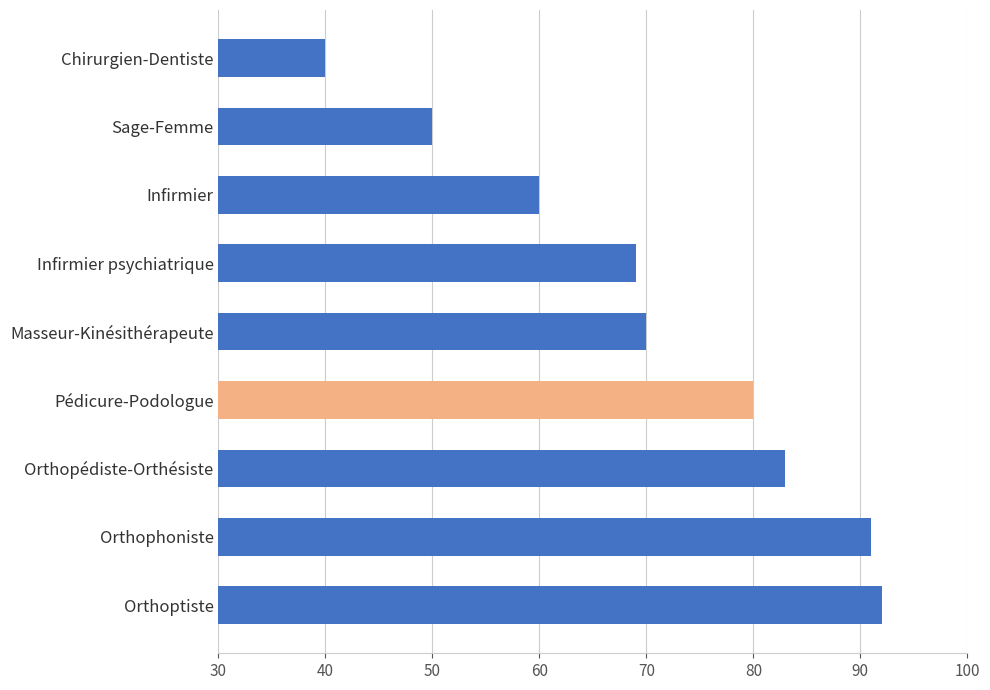

The value at Infirmier is 17. True or false?

False